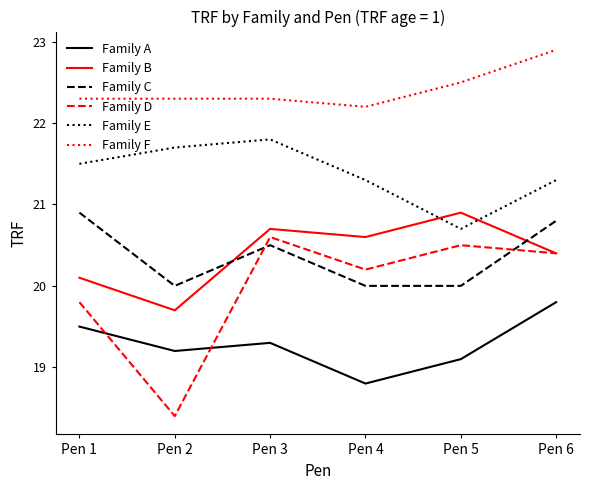

True or false: Family E and Family D intersect in this chart.

False